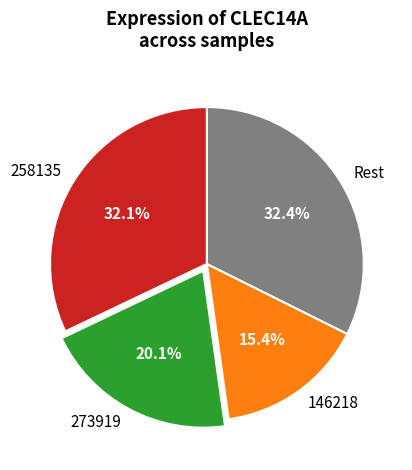

Is 273919 the majority of the pie?

No